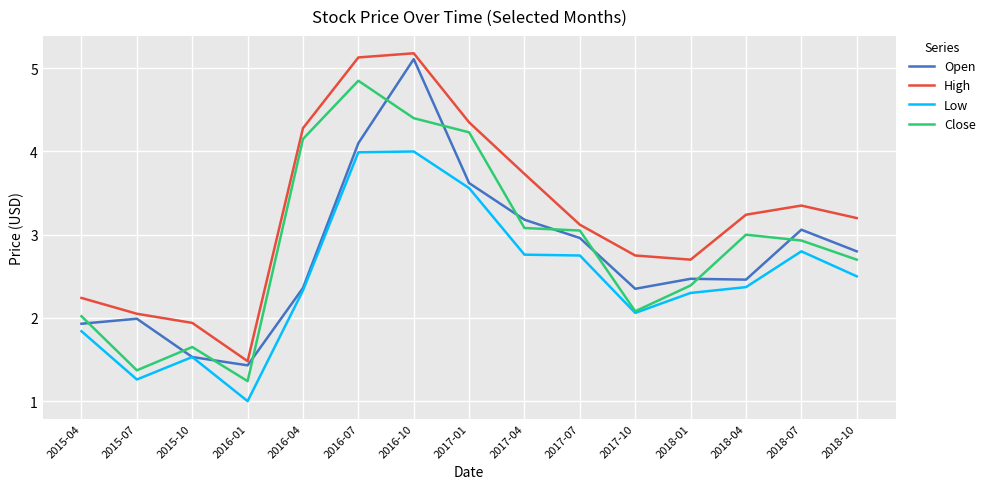

List the series in order of their overall mean, lowest first.

Low, Open, Close, High